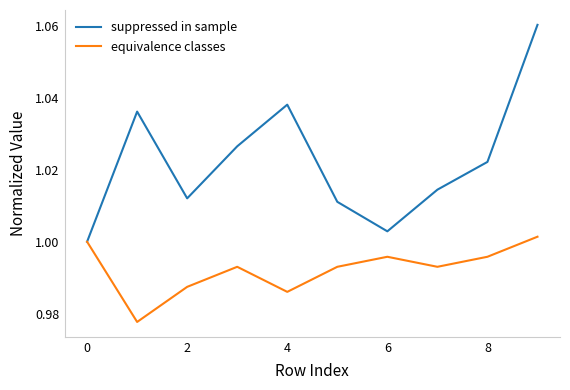

Which series has the largest total across all categories?

suppressed in sample